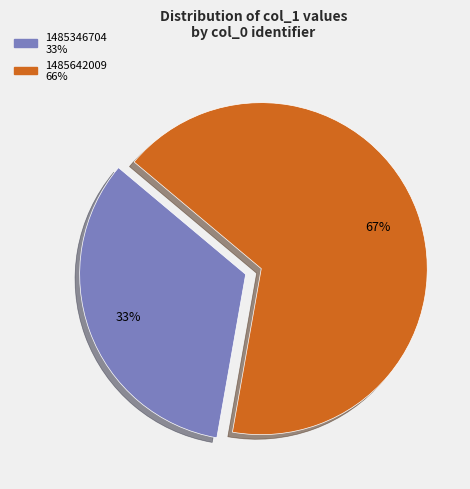

Is there a majority slice in this chart?

Yes